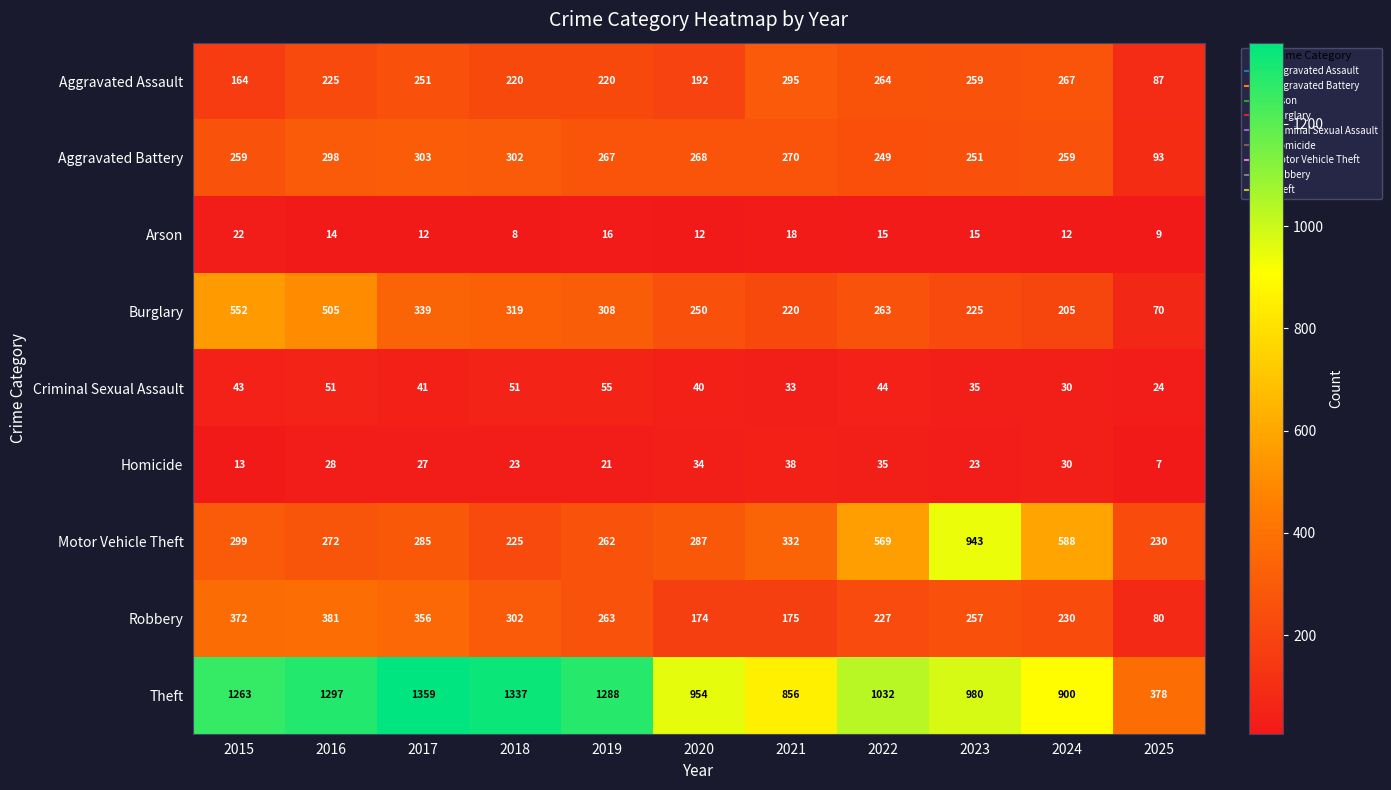

What is the difference between the second highest and minimum values in the Arson series?

10